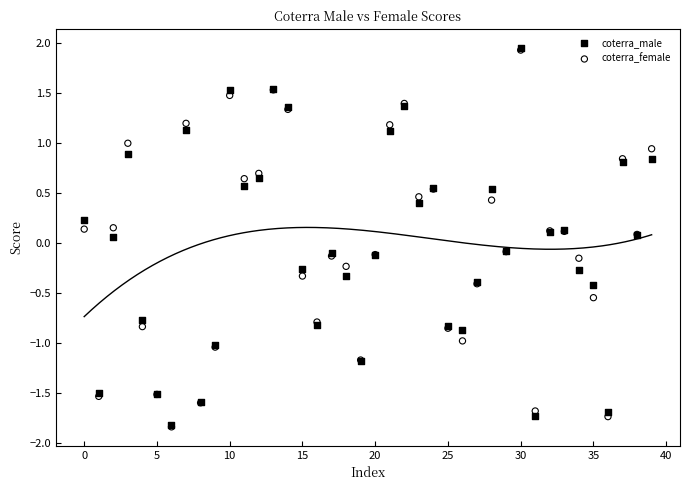

What are all the series names shown in the legend?

coterra_male, coterra_female